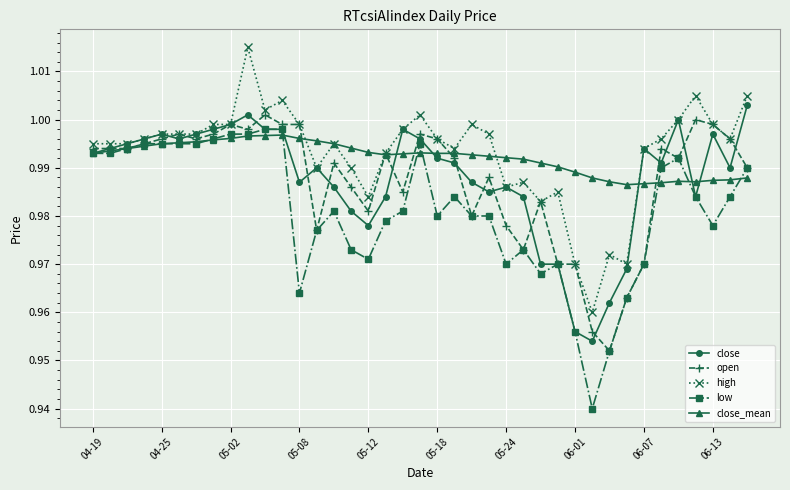

At how many categories does at least one series exceed 0?

39